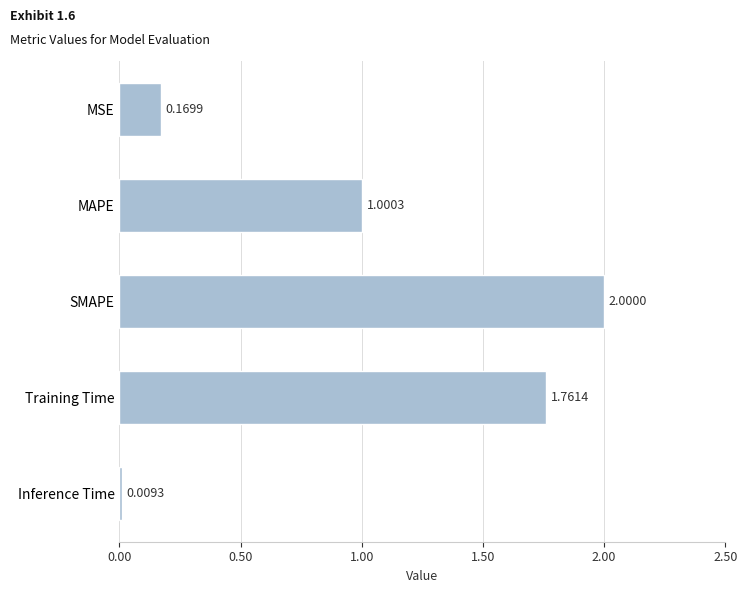

What is the difference between the values at Training Time and MAPE?

0.8